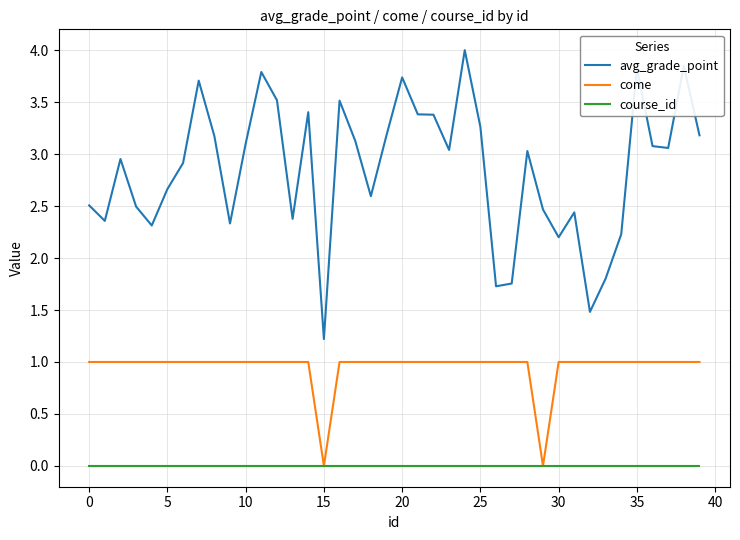

What are all the series names shown in the legend?

avg_grade_point, come, course_id